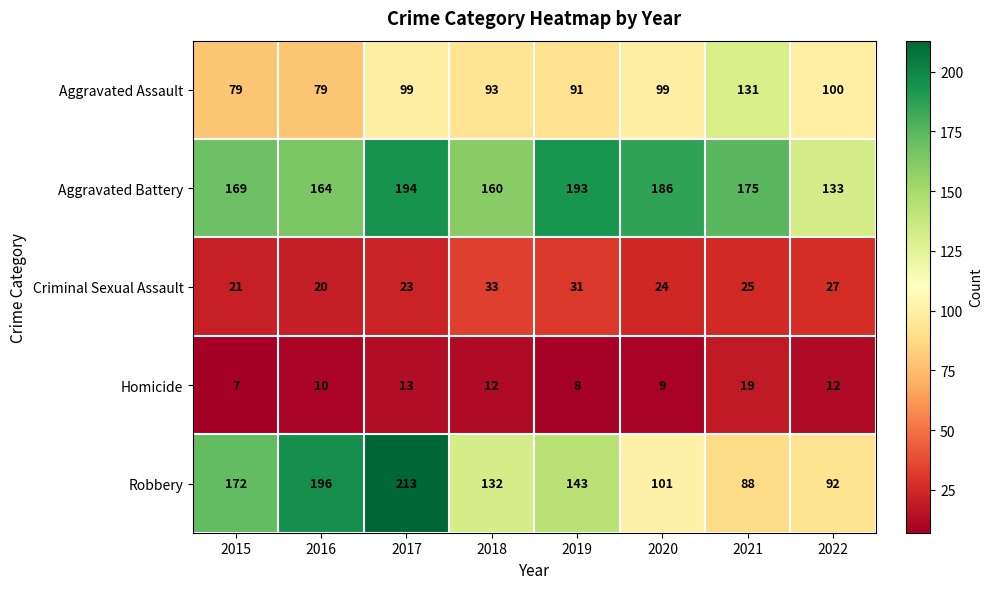

What is the difference between the maximum and minimum values in the Homicide series?

12